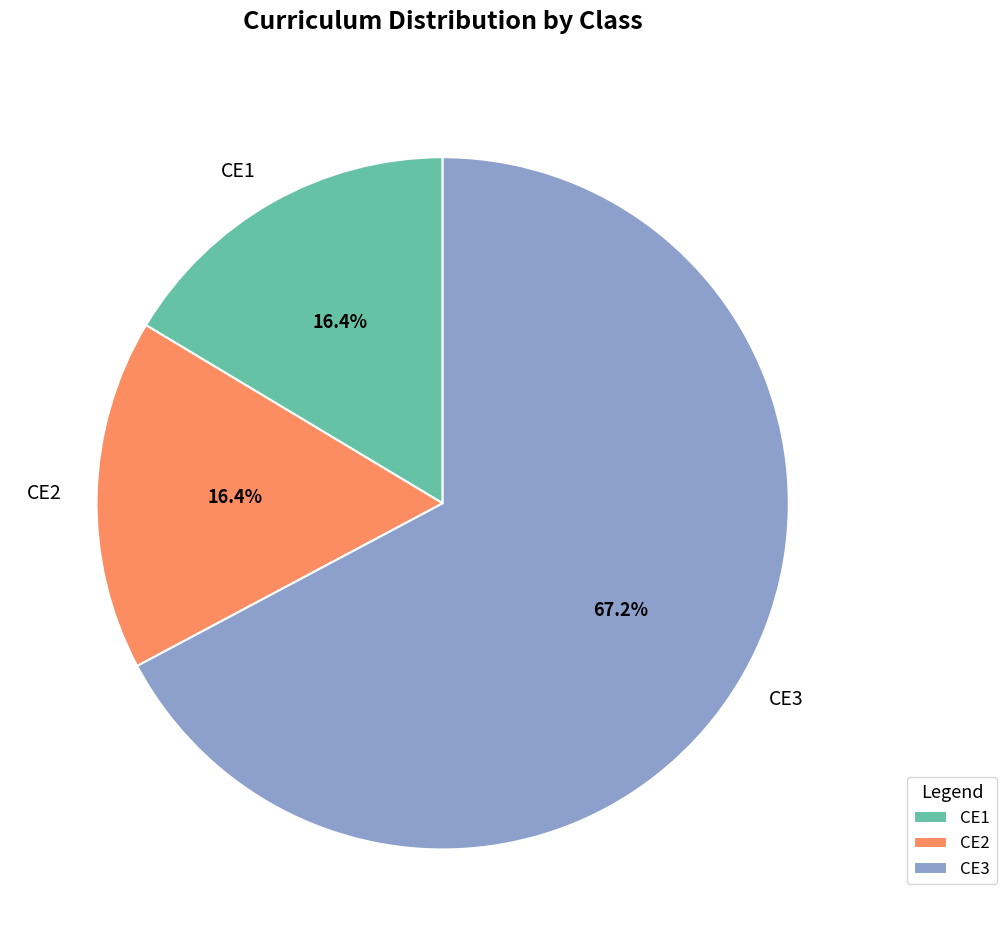

What percentage is the CE2 slice, to the nearest percent?

16%